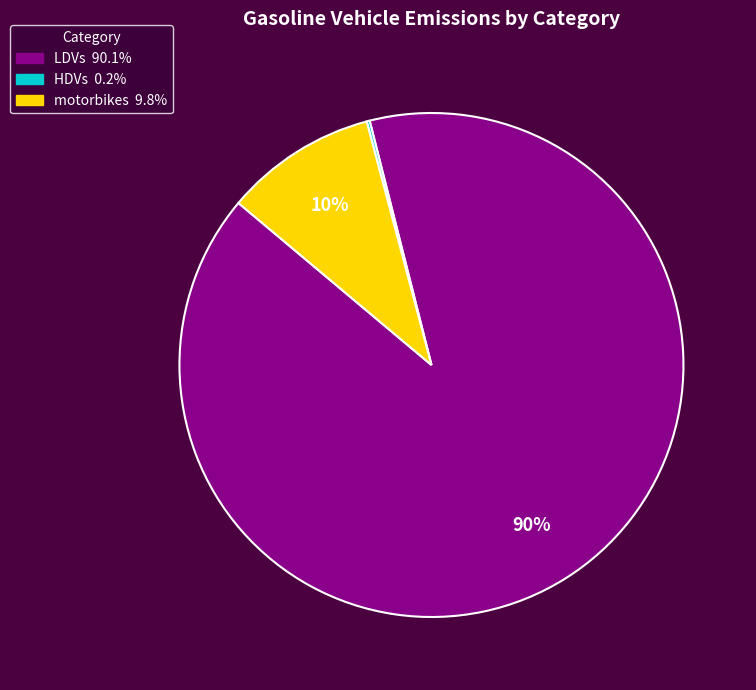

To the nearest percent, what is the difference between the largest and smallest slice percentages?

90%